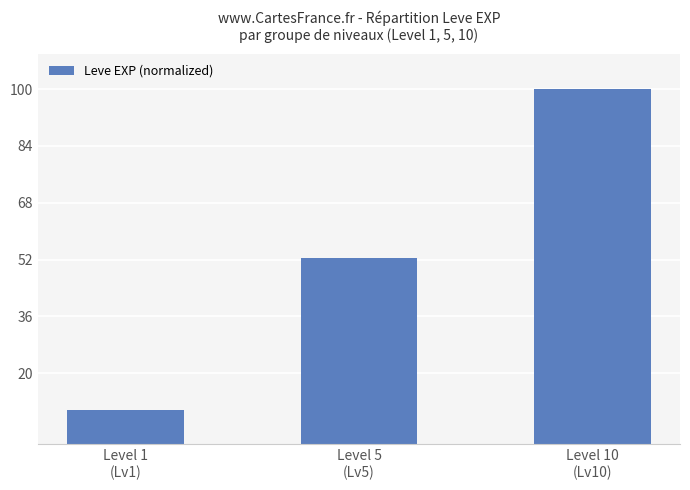

Between Level 5
(Lv5) and Level 10
(Lv10), which is larger?

Level 10
(Lv10)